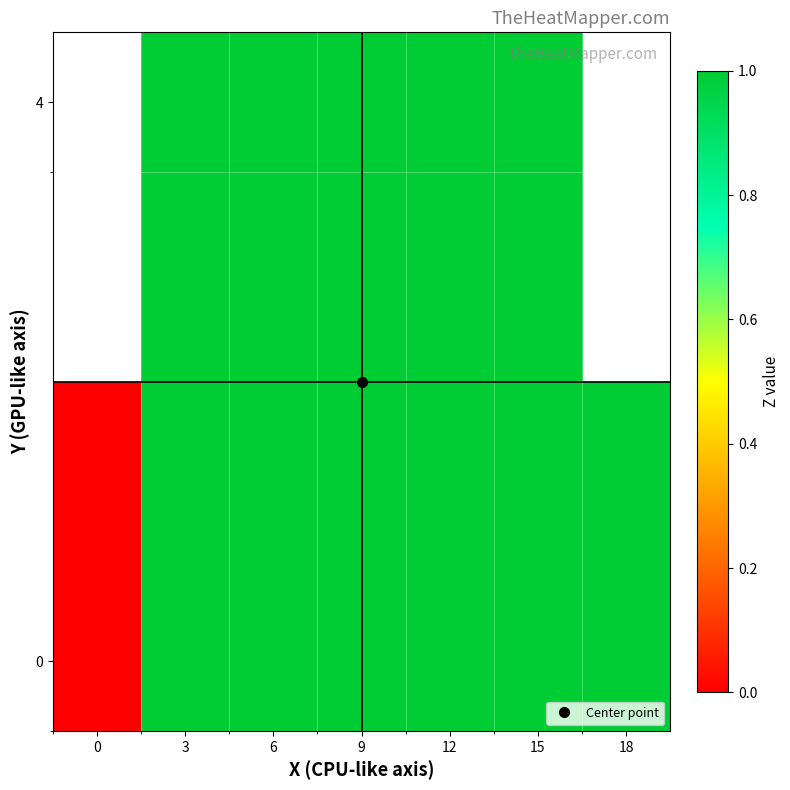

Between 15 and 3, which is larger?

15